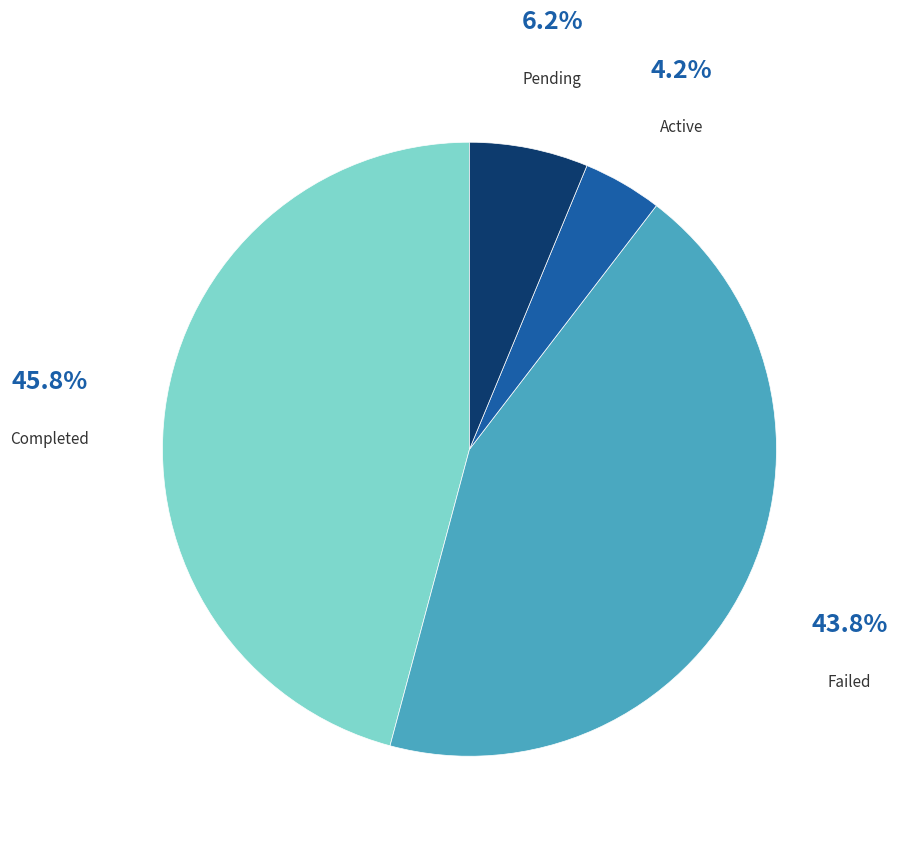

The Pending slice represents 6% of the pie. True or false?

True